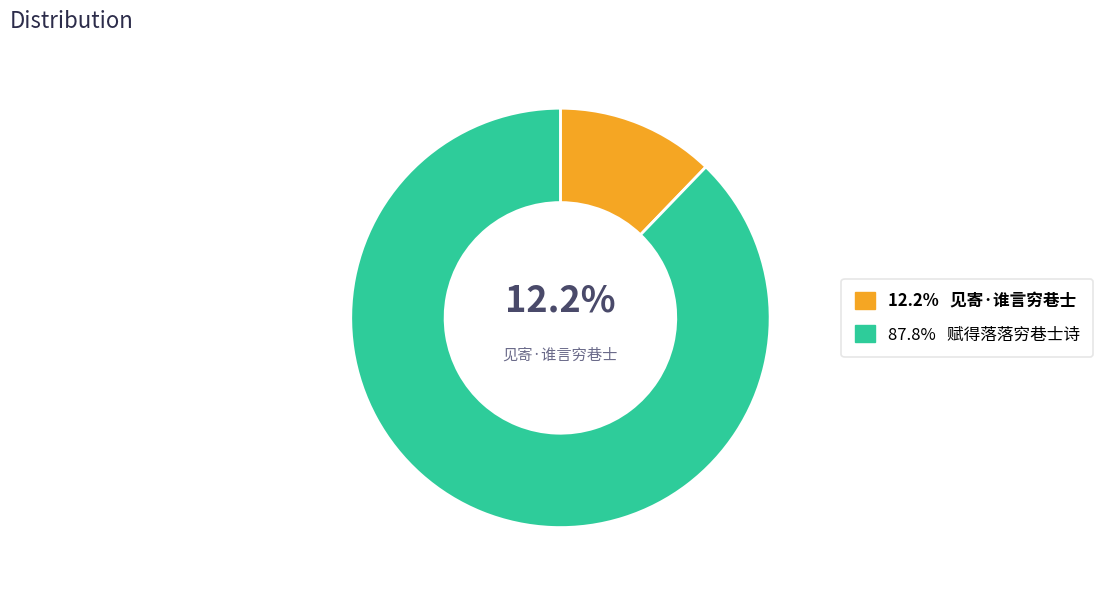

Is there a majority slice in this chart?

Yes